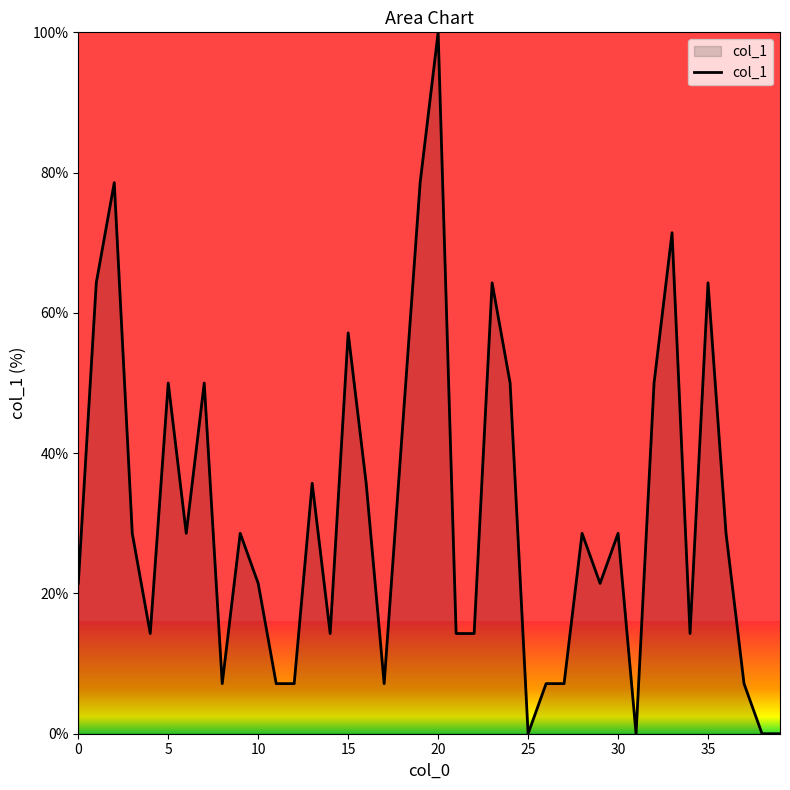

What is the greatest value displayed?

100.0